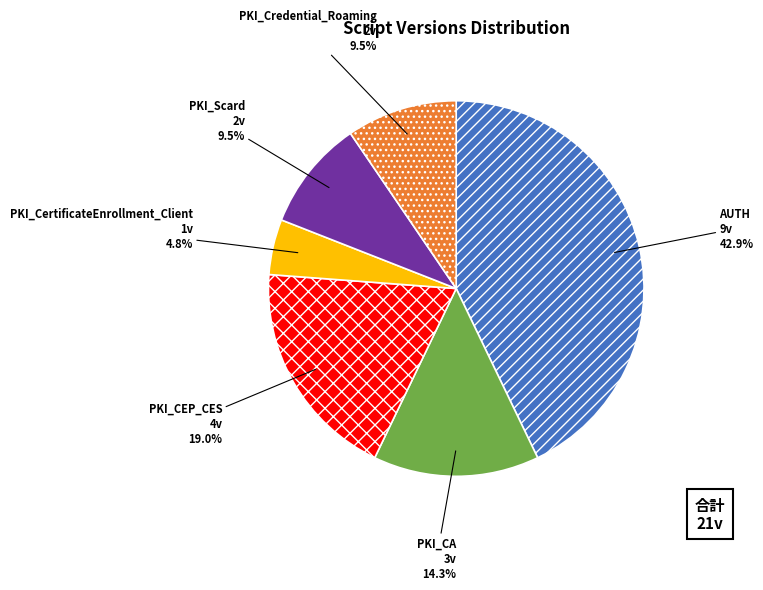

To the nearest percent, what is the combined percentage of PKI_CEP_CES and PKI_CertificateEnrollment_Client?

24%